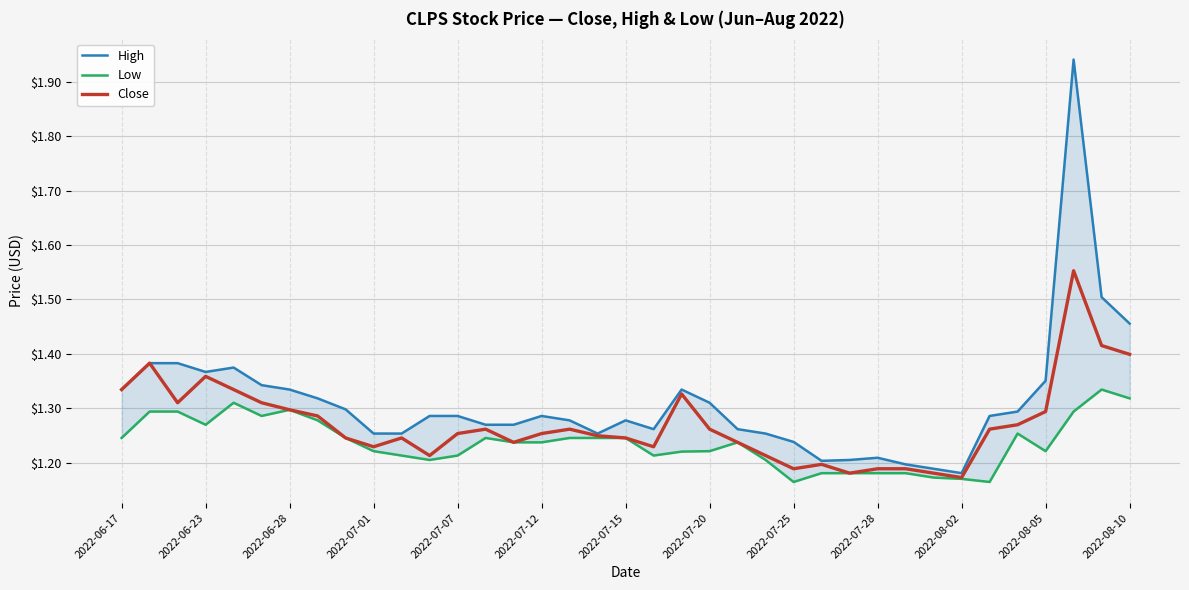

How many interior local valleys does the Low series have?

8